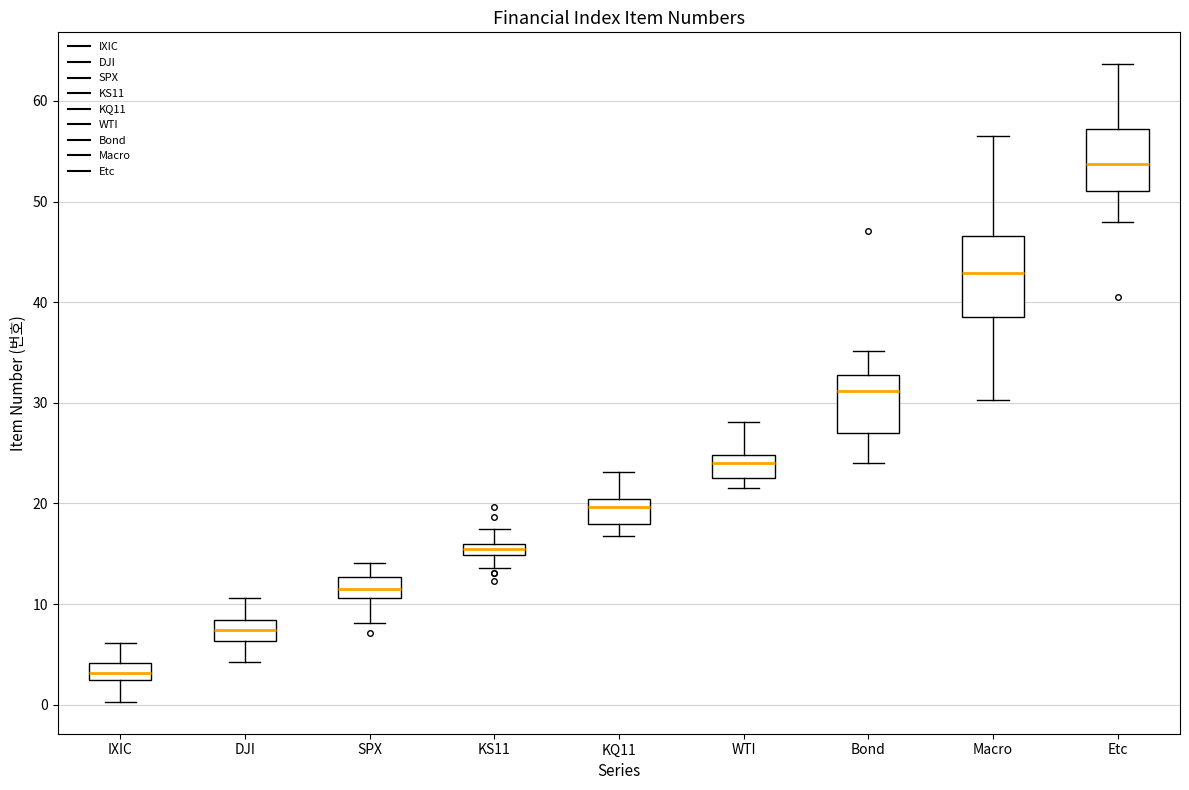

Which box has the highest median line?

Etc